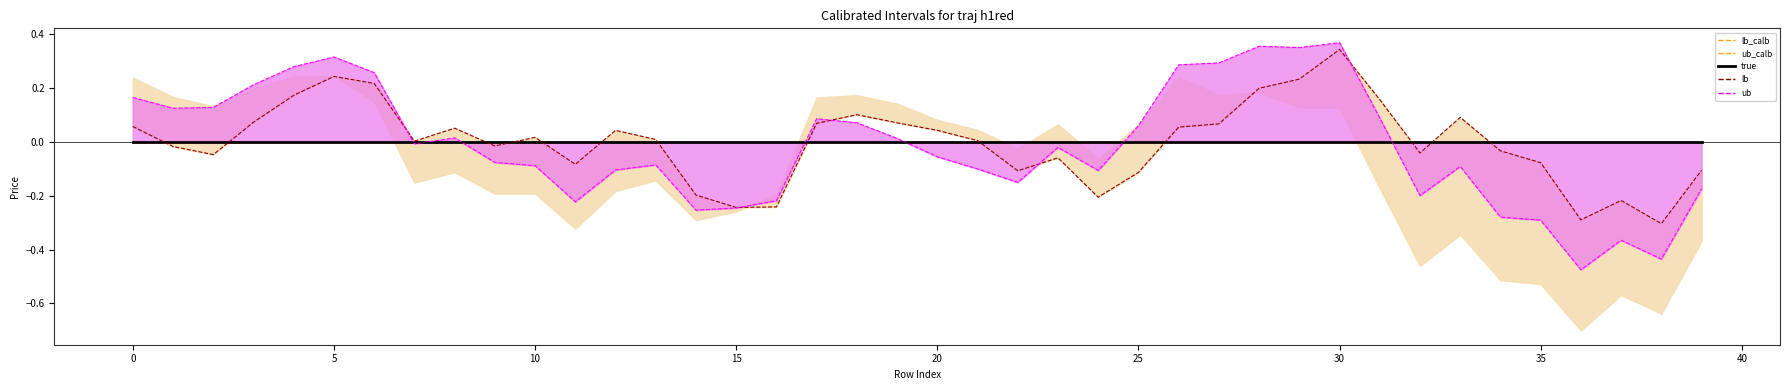

Reading left to right, extract all data points from this chart.

true: 0.0	0.0	0.0	0.0	0.0	0.0	0.0	0.0	0.0	0.0	0.0	0.0	0.0	0.0	0.0	0.0	0.0	0.0	0.0	0.0	0.0	0.0	0.0	0.0	0.0	0.0	0.0	0.0	0.0	0.0	0.0	0.0	0.0	0.0	0.0	0.0	0.0	0.0	0.0	0.0
lb: 0.1	-0.0	-0.0	0.1	0.2	0.2	0.2	0.0	0.0	-0.0	0.0	-0.1	0.0	0.0	-0.2	-0.2	-0.2	0.1	0.1	0.1	0.0	0.0	-0.1	-0.1	-0.2	-0.1	0.1	0.1	0.2	0.2	0.3	0.2	-0.0	0.1	-0.0	-0.1	-0.3	-0.2	-0.3	-0.1
ub: 0.2	0.1	0.1	0.2	0.3	0.3	0.3	-0.0	0.0	-0.1	-0.1	-0.2	-0.1	-0.1	-0.3	-0.2	-0.2	0.1	0.1	0.0	-0.1	-0.1	-0.2	-0.0	-0.1	0.1	0.3	0.3	0.4	0.3	0.4	0.1	-0.2	-0.1	-0.3	-0.3	-0.5	-0.4	-0.4	-0.2